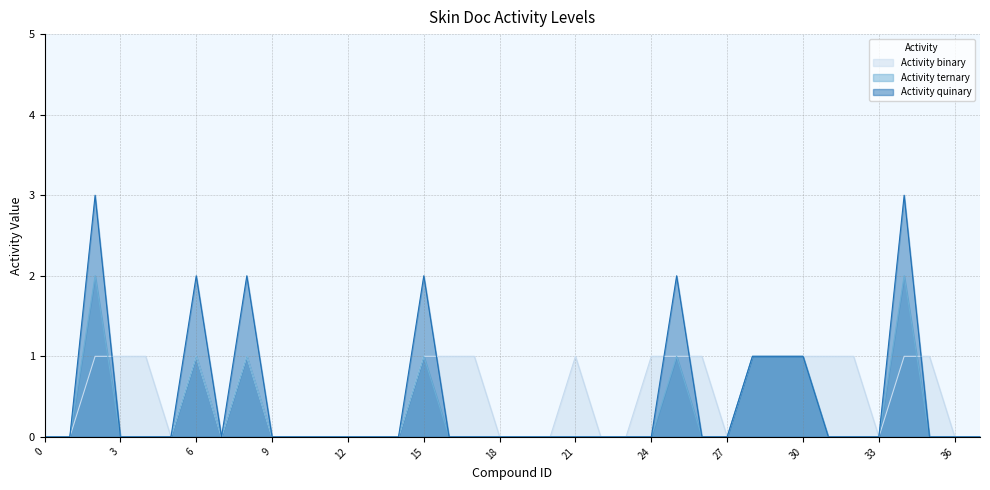

At which category does the chart reach its peak across all series?

2